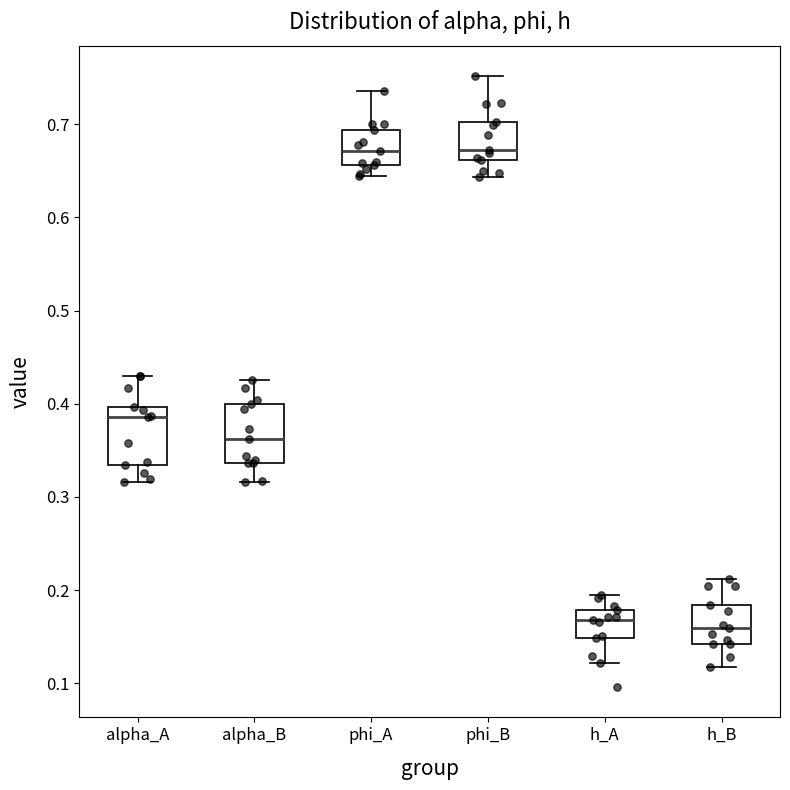

Where does the median line of the box for phi_A sit on the y-axis? The values are not printed on the chart, so give them approximately, as read against the axis.

0.67